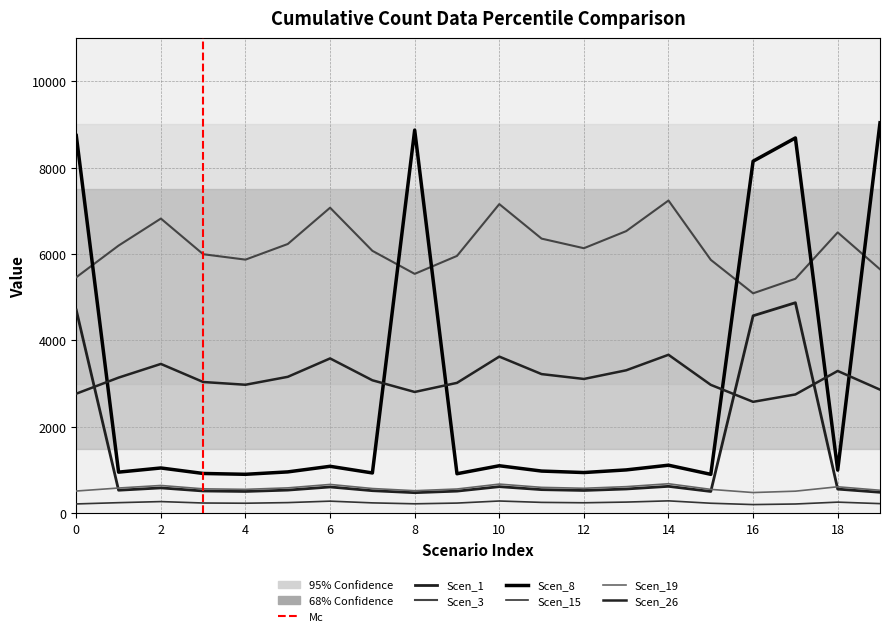

At how many categories does at least one series exceed 1806?

20